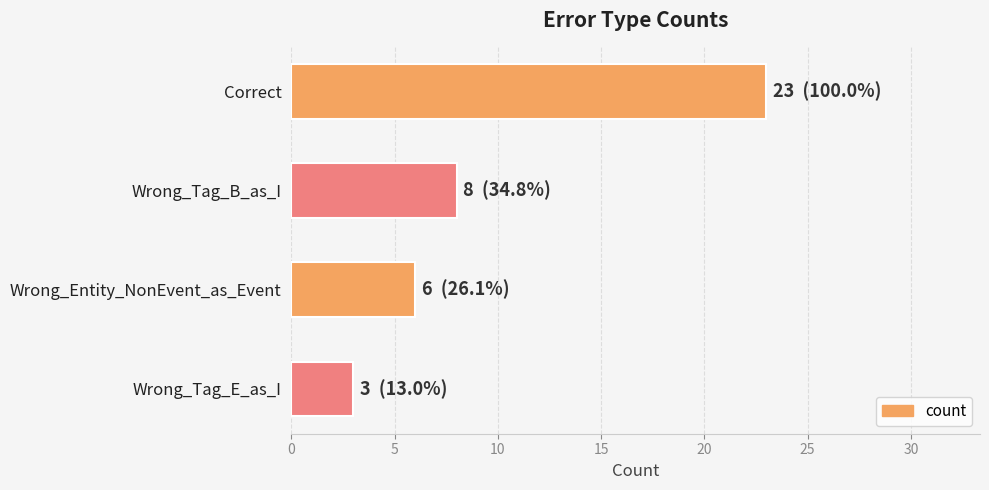

Are the bars grouped side by side (vs. stacked)?

No